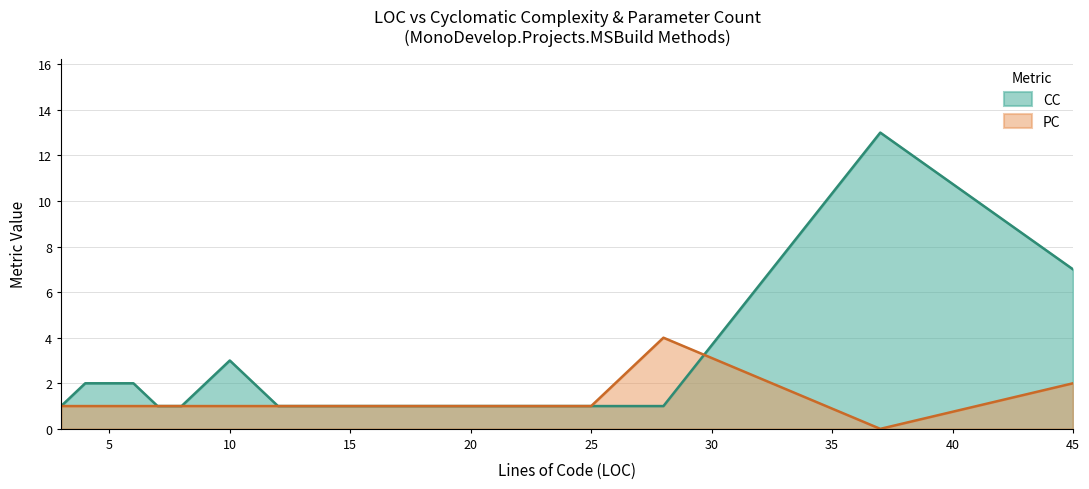

How many times do PC and CC cross each other?

1